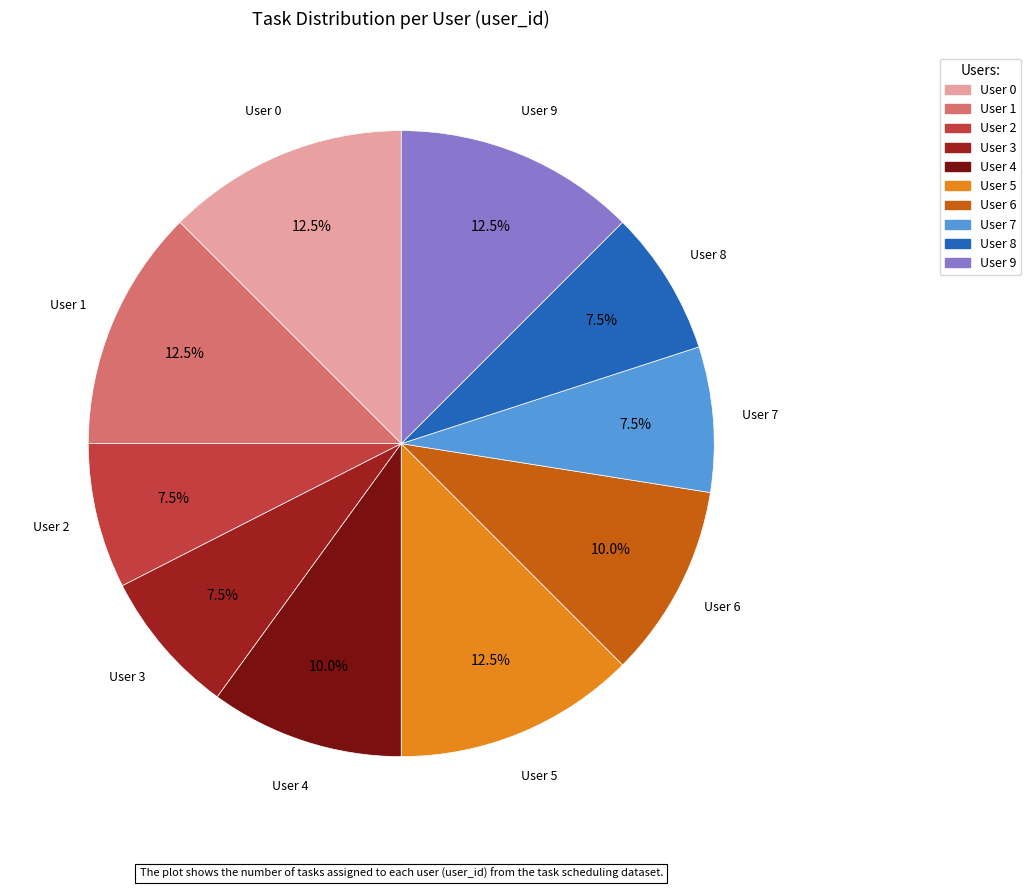

Is there any slice that represents more than half of the pie?

No